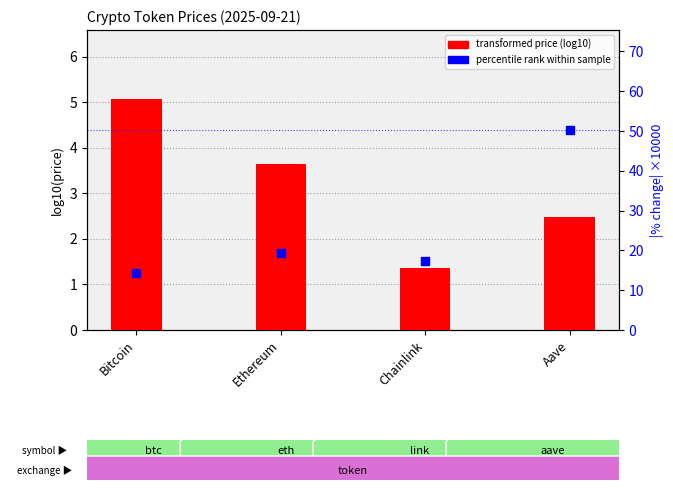

What is the total value across all series at Ethereum?

23.0